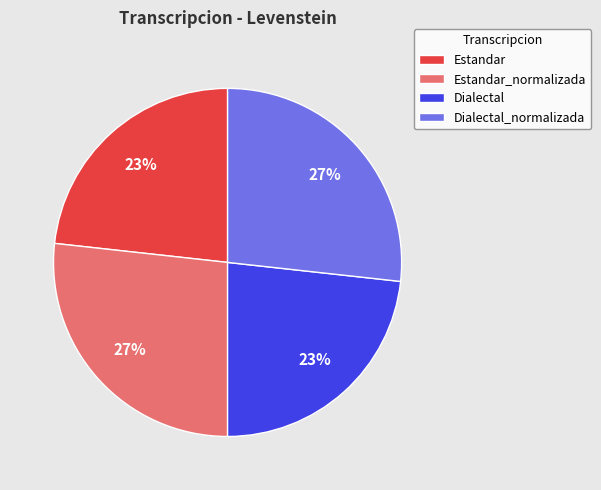

What percentage is the Estandar slice, to the nearest percent?

23%